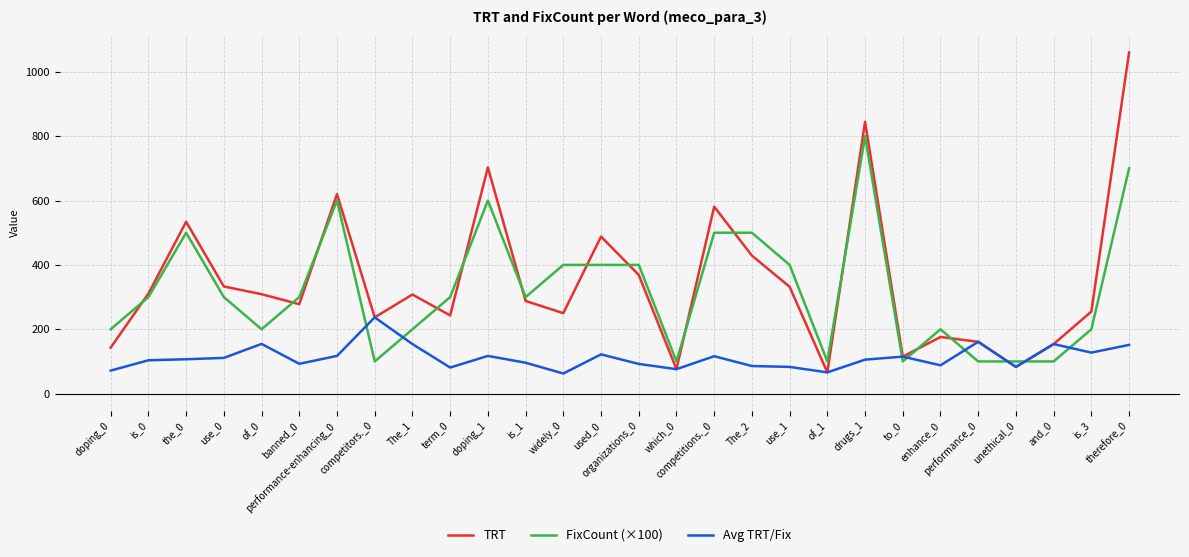

How many lines are shown in the chart?

3